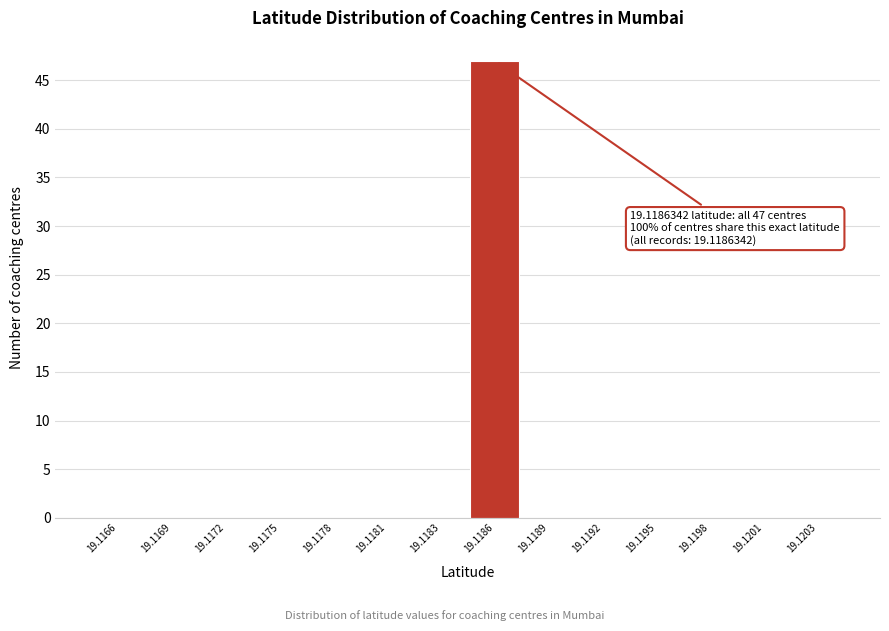

Reading right to left, extract all data points from this chart.

19.1203=0	19.1201=0	19.1198=0	19.1195=0	19.1192=0	19.1189=0	19.1186=47	19.1183=0	19.1181=0	19.1178=0	19.1175=0	19.1172=0	19.1169=0	19.1166=0